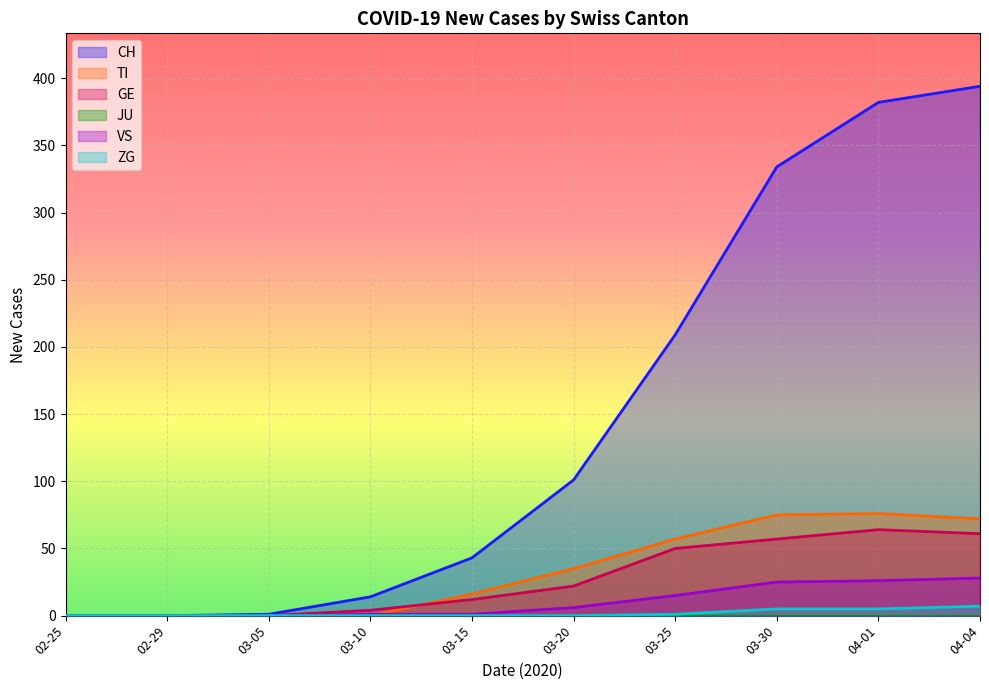

Does the chart display data point markers on the line(s)?

No